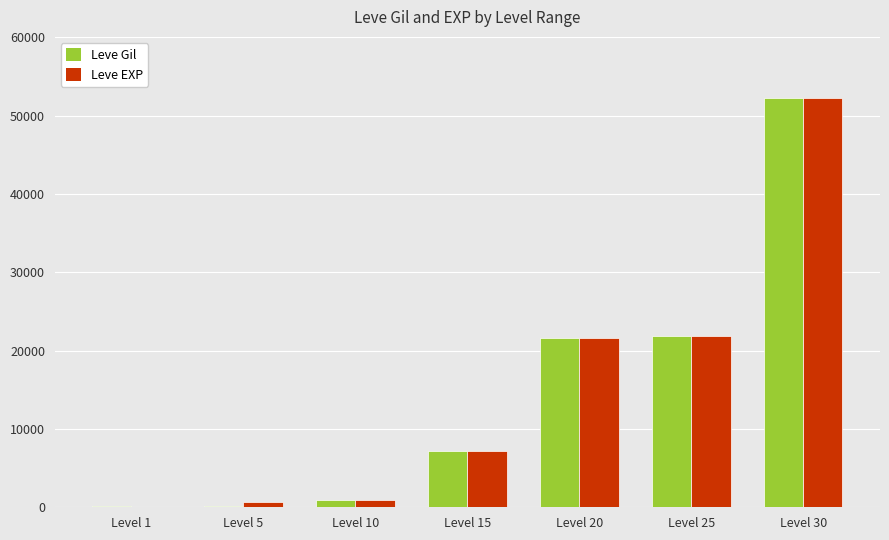

At which category does the chart reach its peak across all series?

Level 30